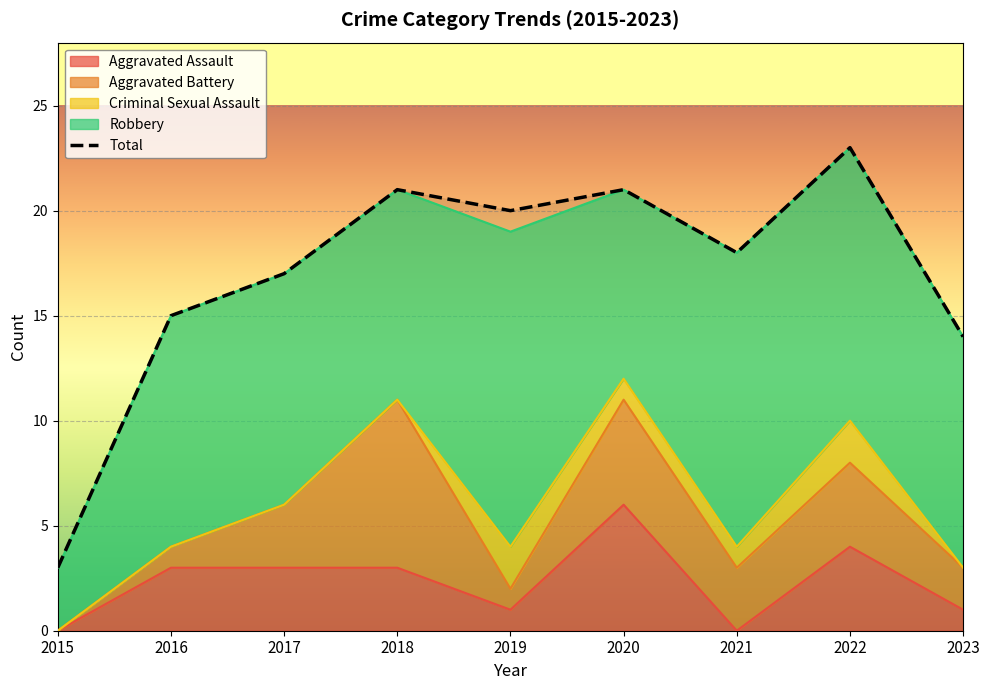

List the labels in order of value, smallest first.

2015, 2023, 2016, 2017, 2021, 2019, 2018, 2020, 2022